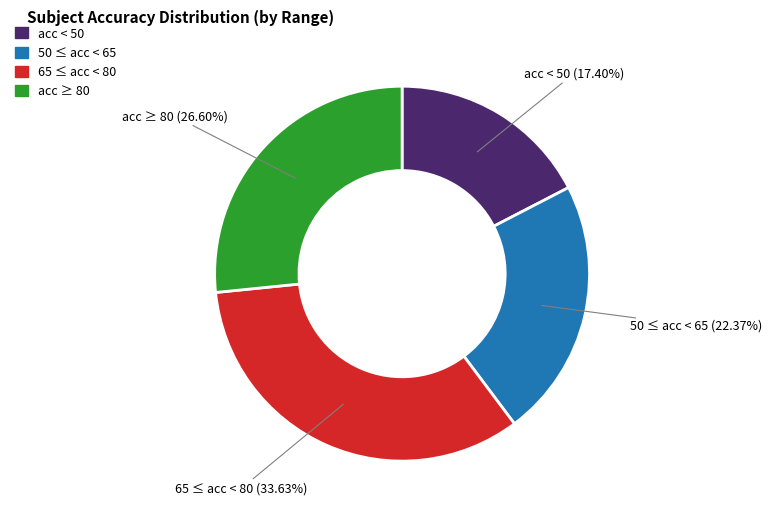

Does any single category account for the majority?

No